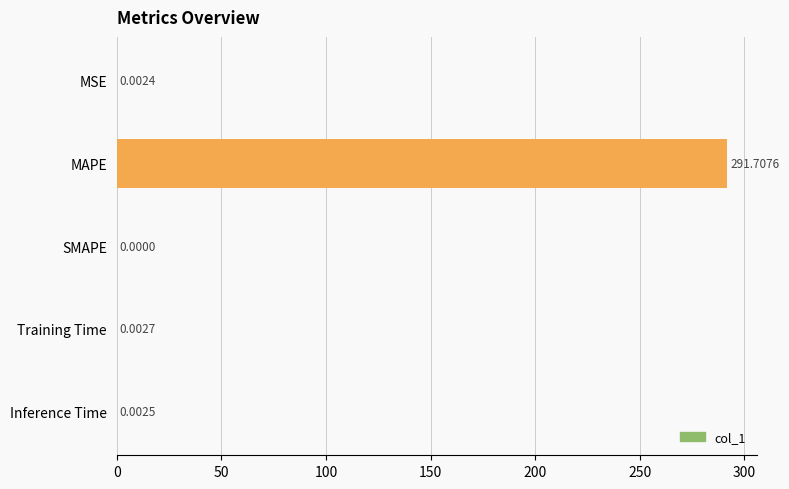

Which label corresponds to the largest value in the chart?

MAPE